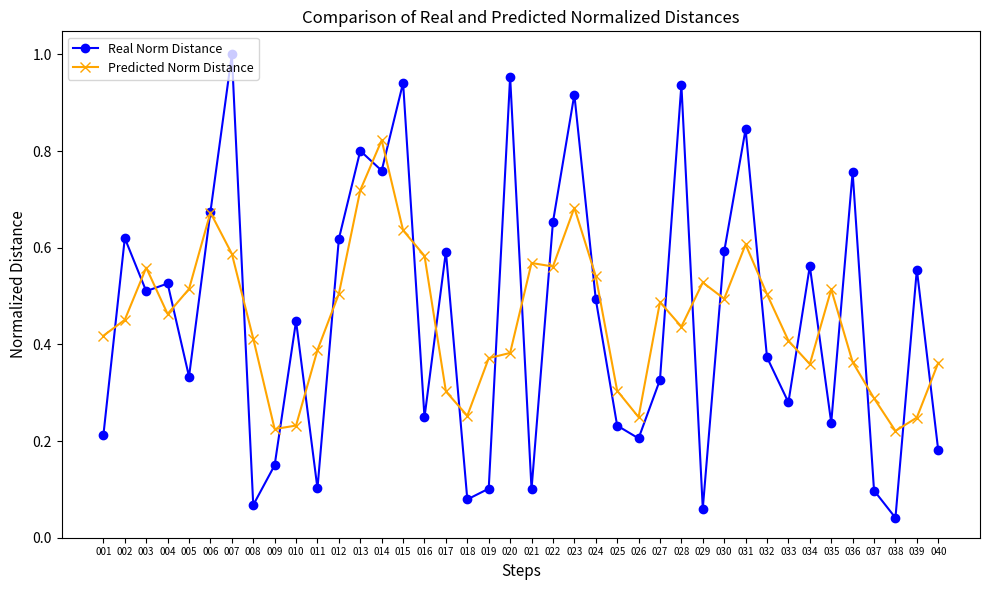

List the series in order of their peak value, lowest first.

Predicted Norm Distance, Real Norm Distance